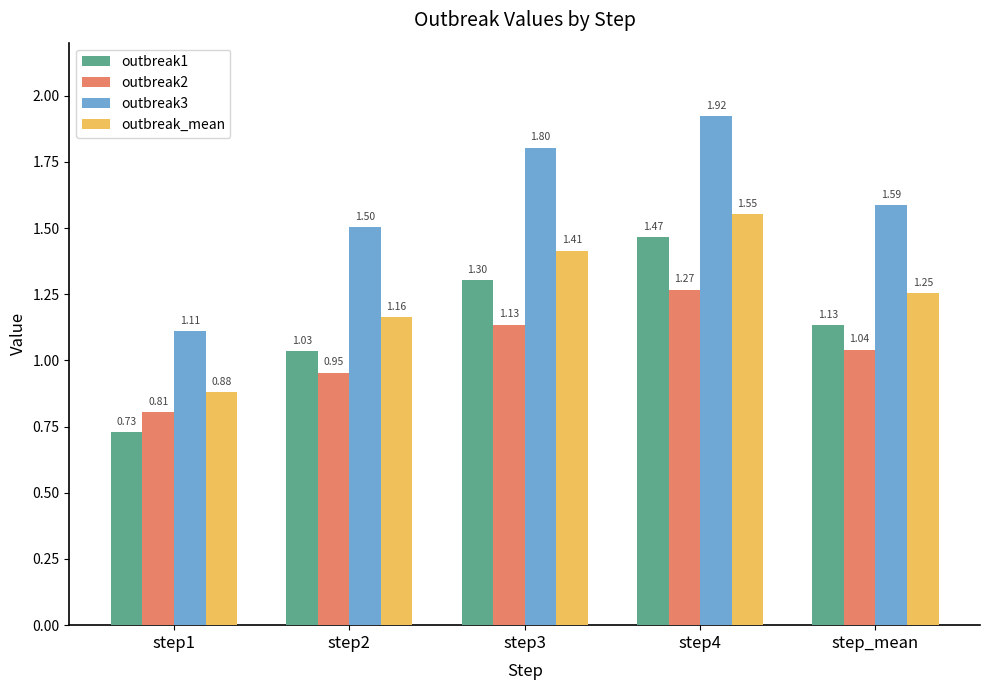

At which label is outbreak3 closest to 1?

step1